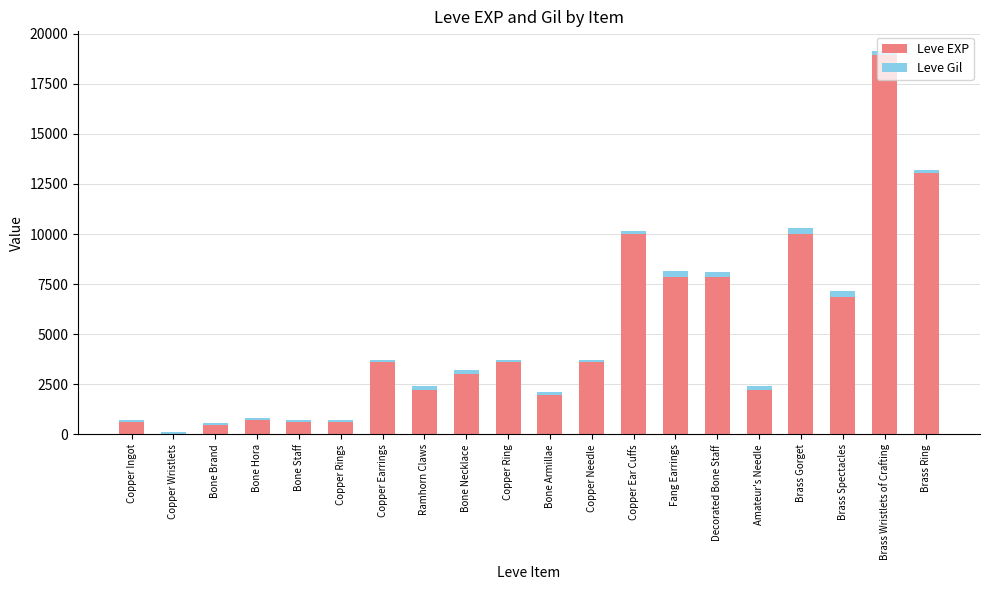

Read the Leve EXP value at Copper Ear Cuffs, to the nearest 50.

10000